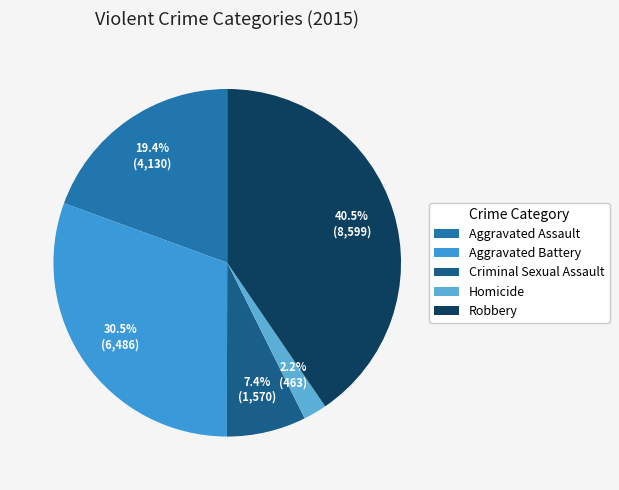

Combined, what portion of the pie is Robbery and Homicide?

42.6%